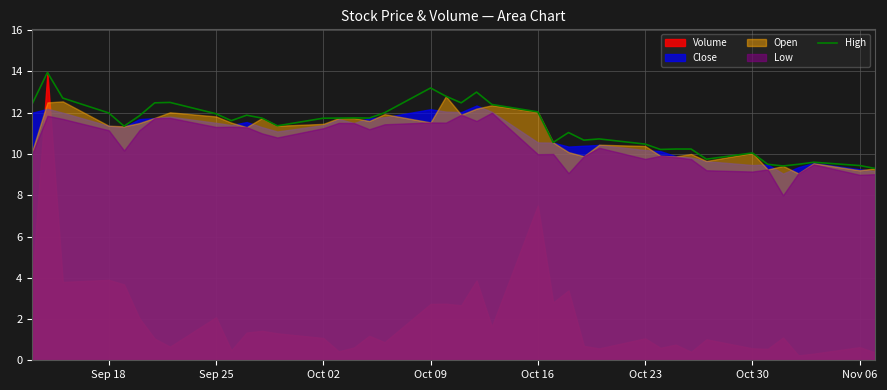

How many lines are shown in the chart?

1